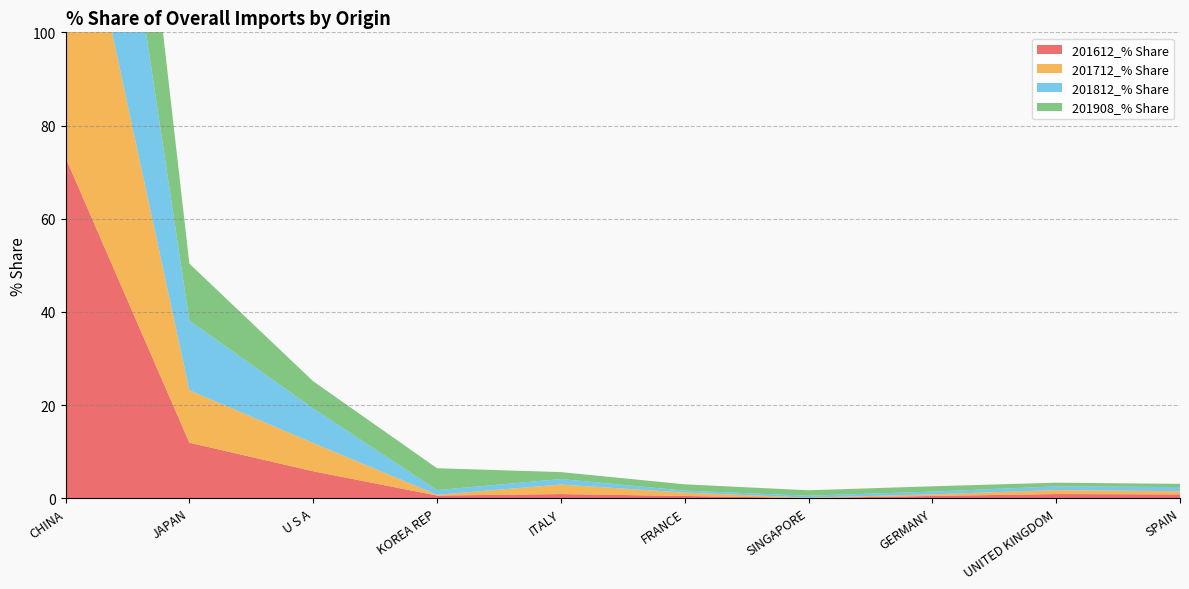

Reading left to right, extract all data points from this chart.

201612_% Share: 73.1	11.9	5.8	0.6	0.9	0.5	0.0	0.5	0.9	0.8
201712_% Share: 73.0	11.3	6.1	0.2	2.0	0.7	0.1	0.4	0.9	0.7
201812_% Share: 68.7	15.0	7.4	1.0	1.2	0.4	0.4	0.6	0.8	0.9
201908_% Share: 68.6	12.2	5.8	4.7	1.5	1.4	1.2	1.1	0.8	0.7